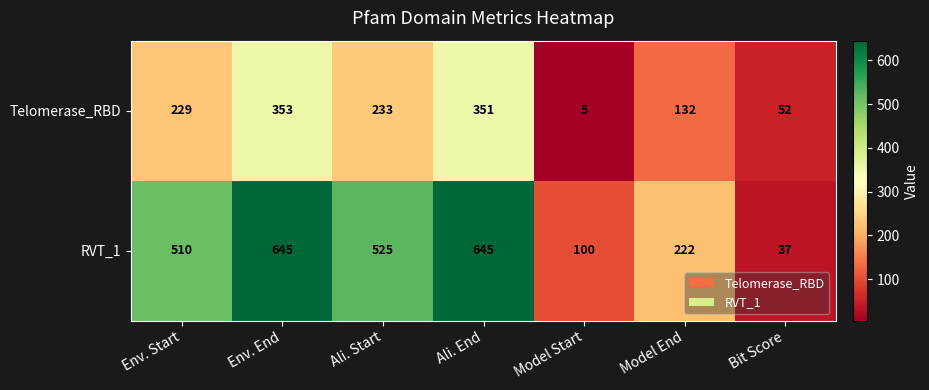

What is the difference between the maximum and minimum values in the RVT_1 series?

608